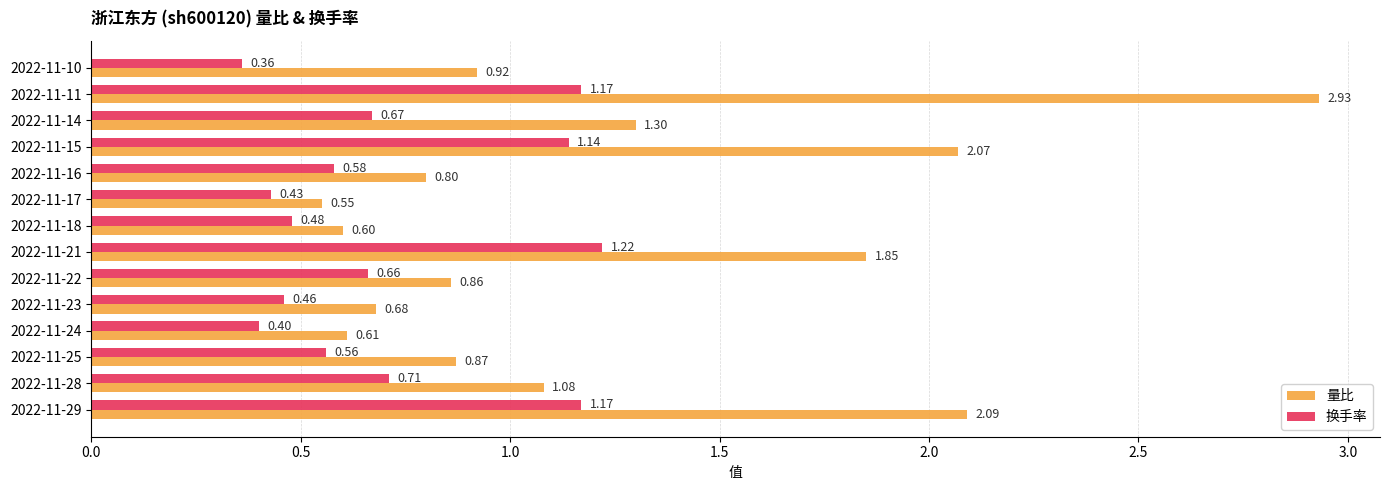

List the series in order of their overall mean, lowest first.

换手率, 量比